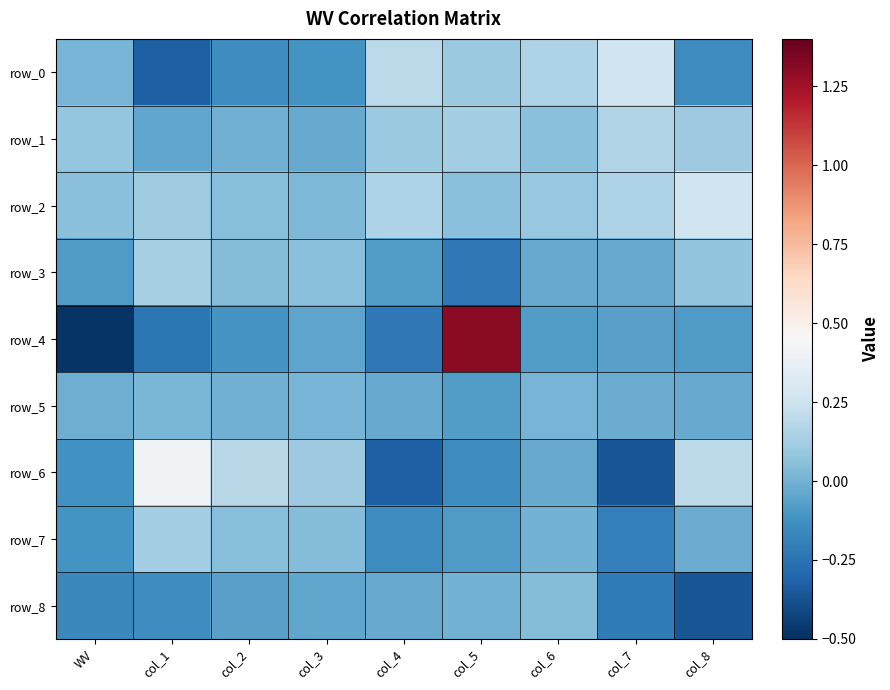

How many distinct data groups are displayed?

9